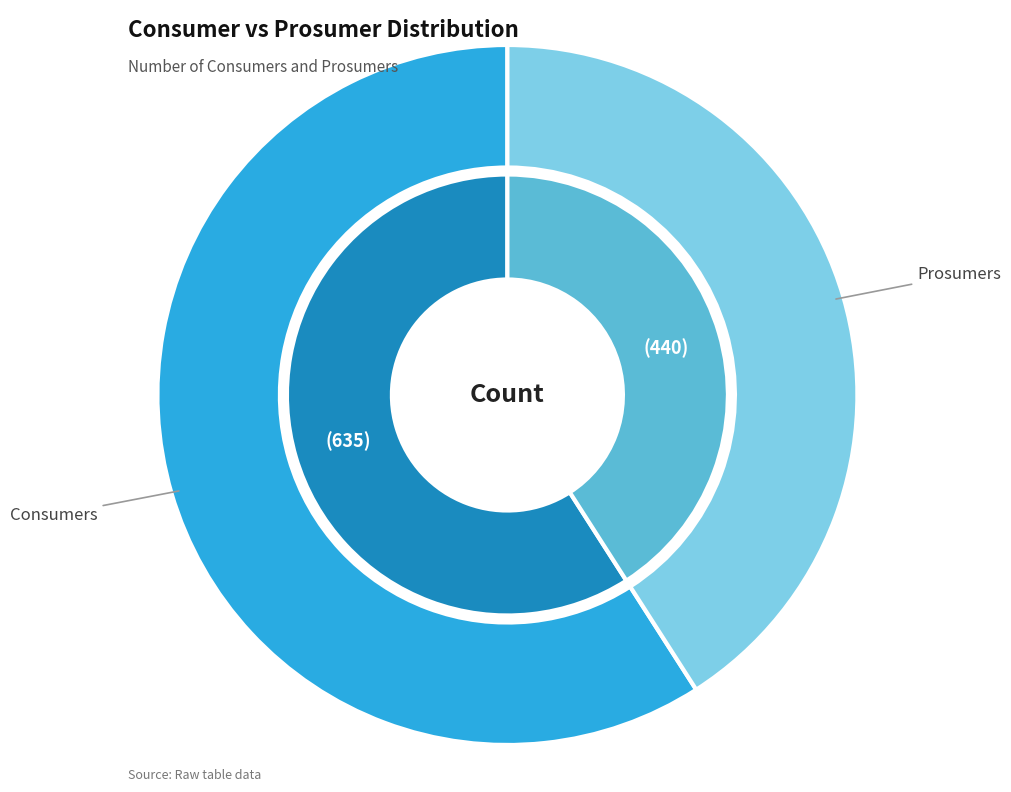

Between Prosumers and Consumers, which is larger?

Consumers